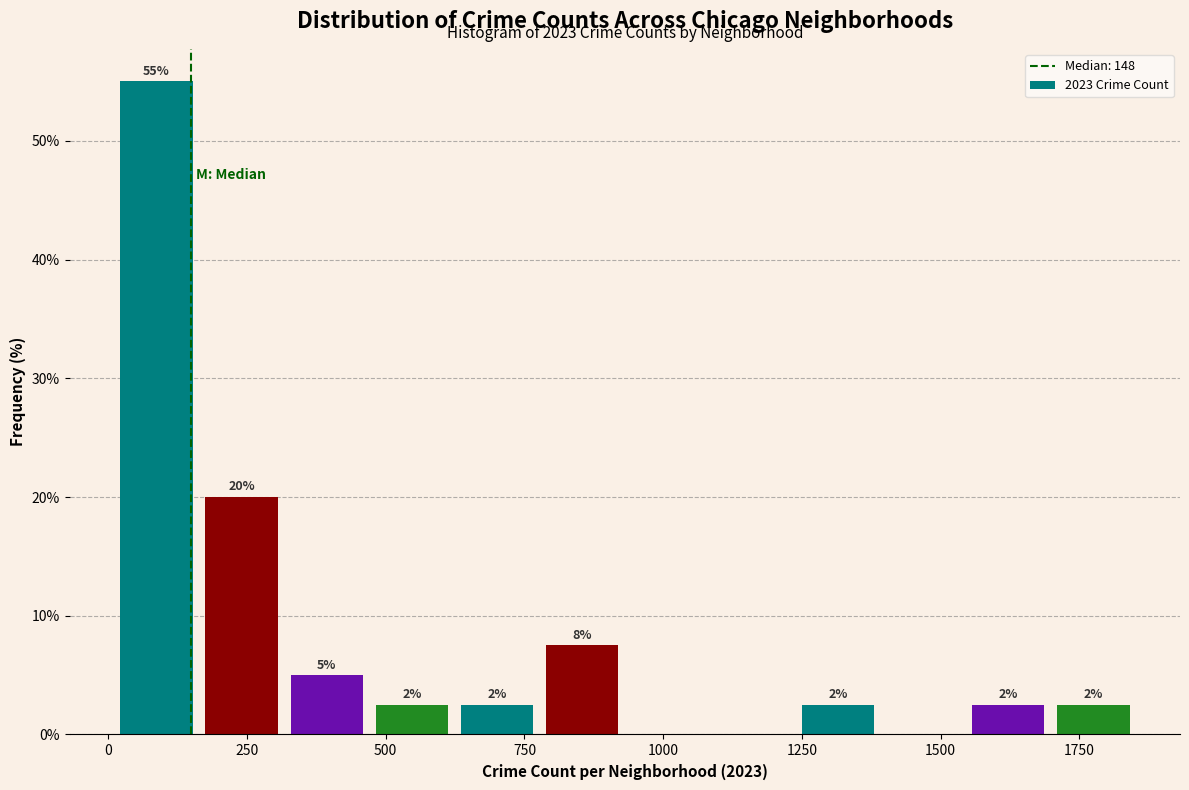

Read against the x-axis, roughly where is the centre of the tallest bar?

100